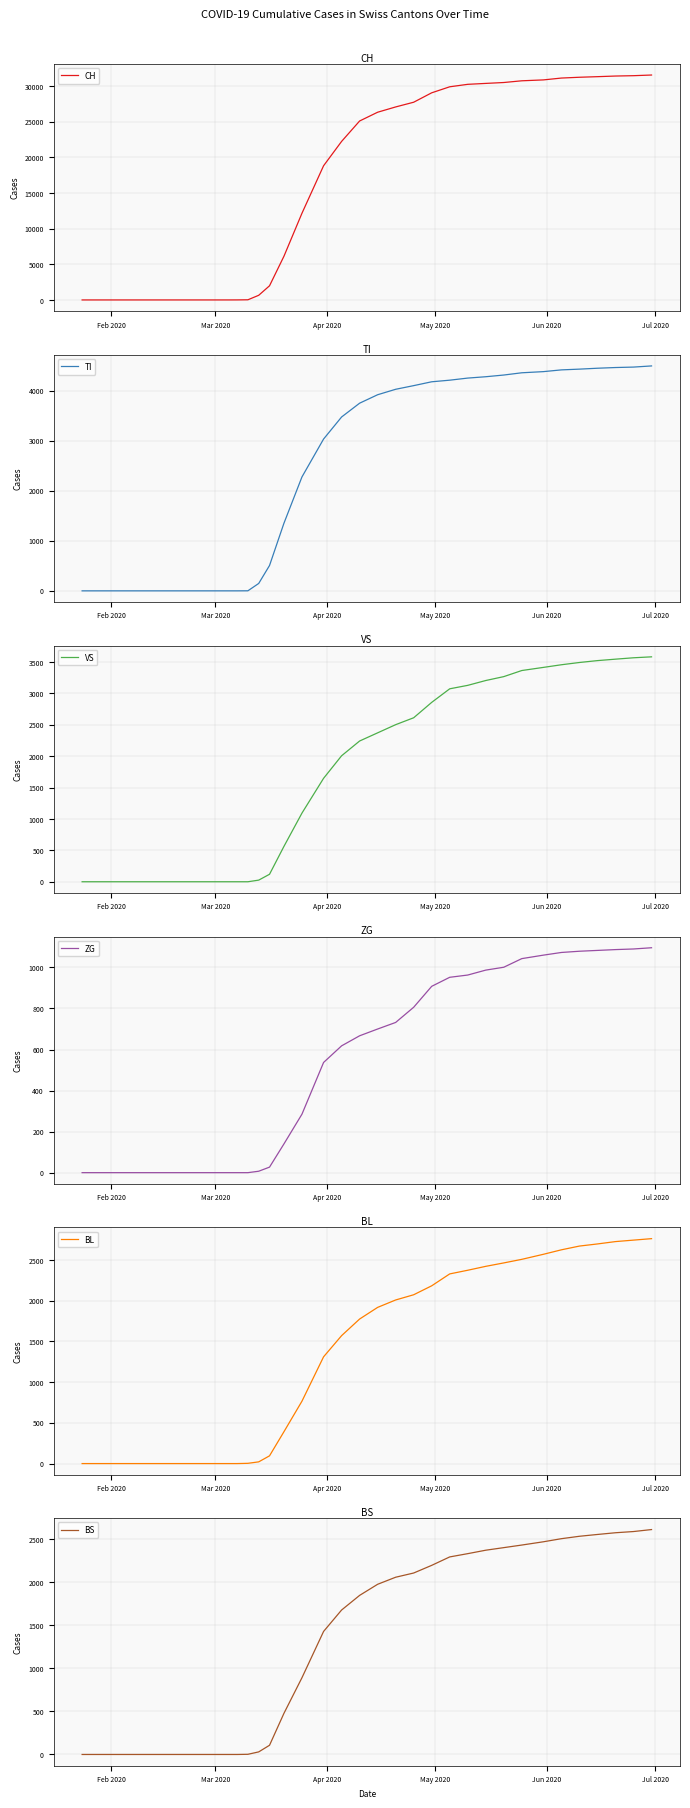

Reading left to right, what are all the values shown in this chart?

CH: 0	0	0	0	0	0	0	0	0	0	0	0	0	1	4	22	652	1986	6128	12161	18827	22242	25107	26336	27078	27740	29061	29905	30251	30380	30505	30746	30871	31131	31243	31325	31414	31463	31556
TI: 0	0	0	0	0	0	0	0	0	0	0	0	0	0	0	1	148	507	1352	2278	3036	3477	3753	3922	4031	4104	4181	4213	4255	4282	4316	4361	4384	4419	4434	4452	4466	4475	4498
VS: 0	0	0	0	0	0	0	0	0	0	0	0	0	0	0	0	26	119	563	1093	1647	2006	2241	2371	2501	2611	2856	3072	3127	3204	3266	3363	3413	3455	3491	3521	3544	3566	3581
ZG: 0	0	0	0	0	0	0	0	0	0	0	0	0	0	0	0	7	27	140	285	537	618	667	700	732	806	908	952	963	987	1001	1043	1060	1073	1079	1083	1087	1090	1096
BL: 0	0	0	0	0	0	0	0	0	0	0	0	0	0	0	3	21	95	391	766	1311	1571	1775	1918	2009	2073	2183	2329	2374	2422	2464	2508	2570	2625	2671	2697	2726	2744	2762
BS: 0	0	0	0	0	0	0	0	0	0	0	0	0	0	0	2	30	107	478	892	1430	1679	1849	1978	2060	2109	2198	2296	2334	2374	2404	2434	2472	2508	2536	2557	2577	2591	2614